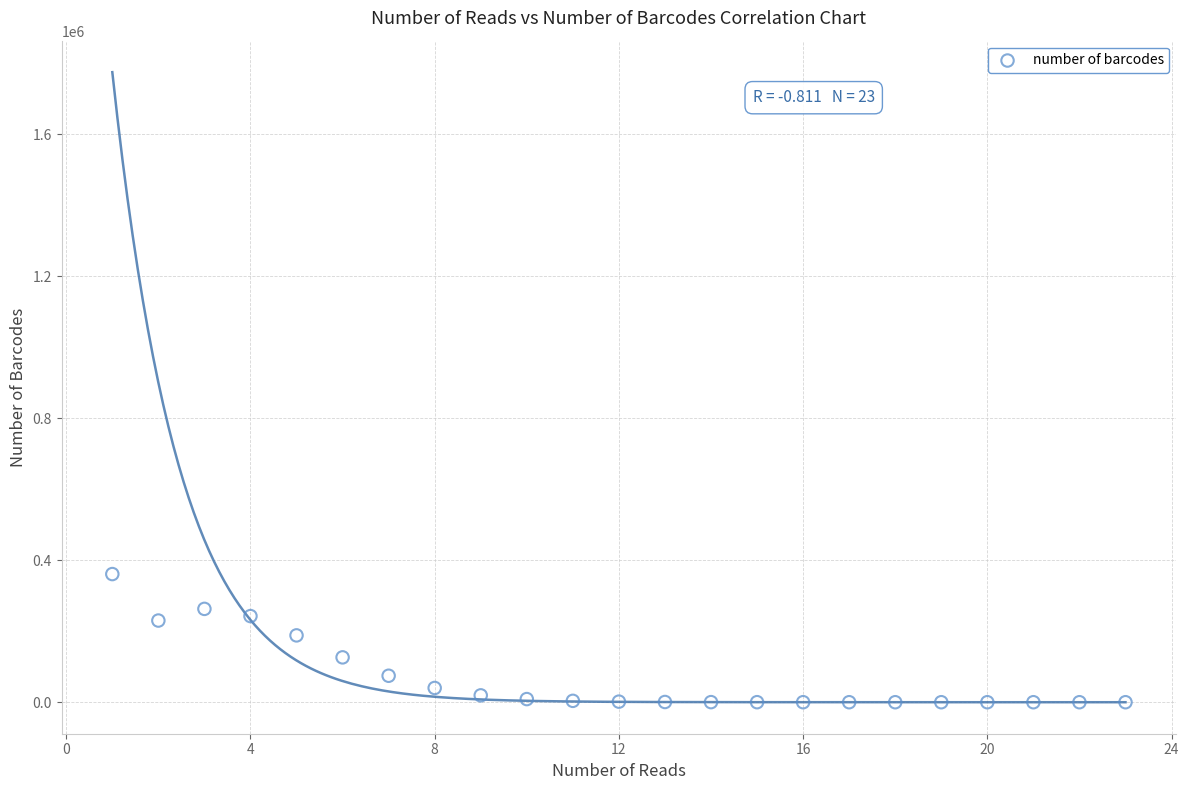

What is the range of X values (max minus min)?

22